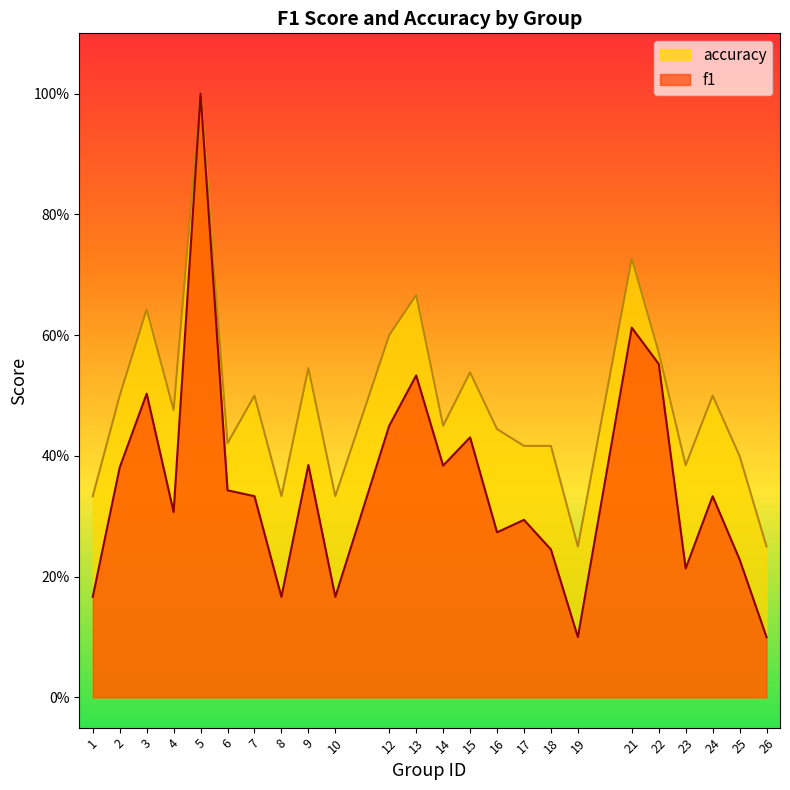

What is the sum of the f1 values at 26 and 5?

1.1